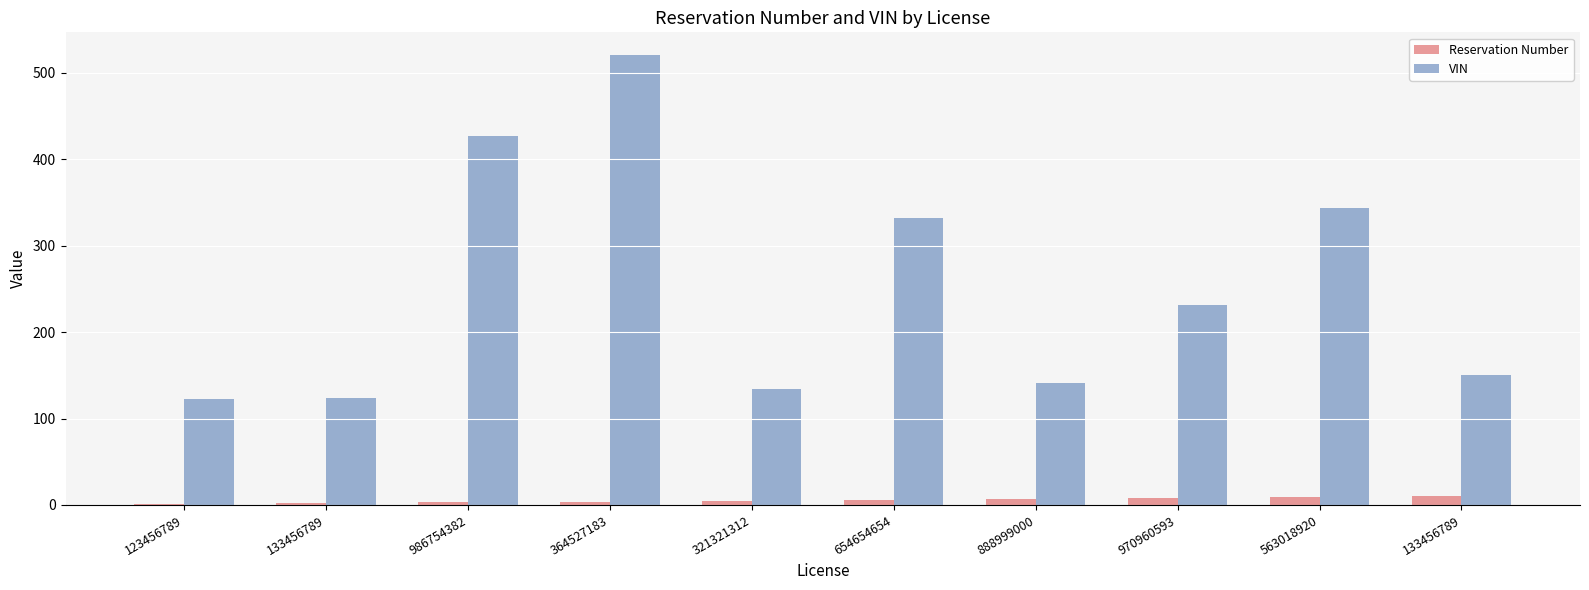

List the series in order of their peak value, highest first.

VIN, Reservation Number